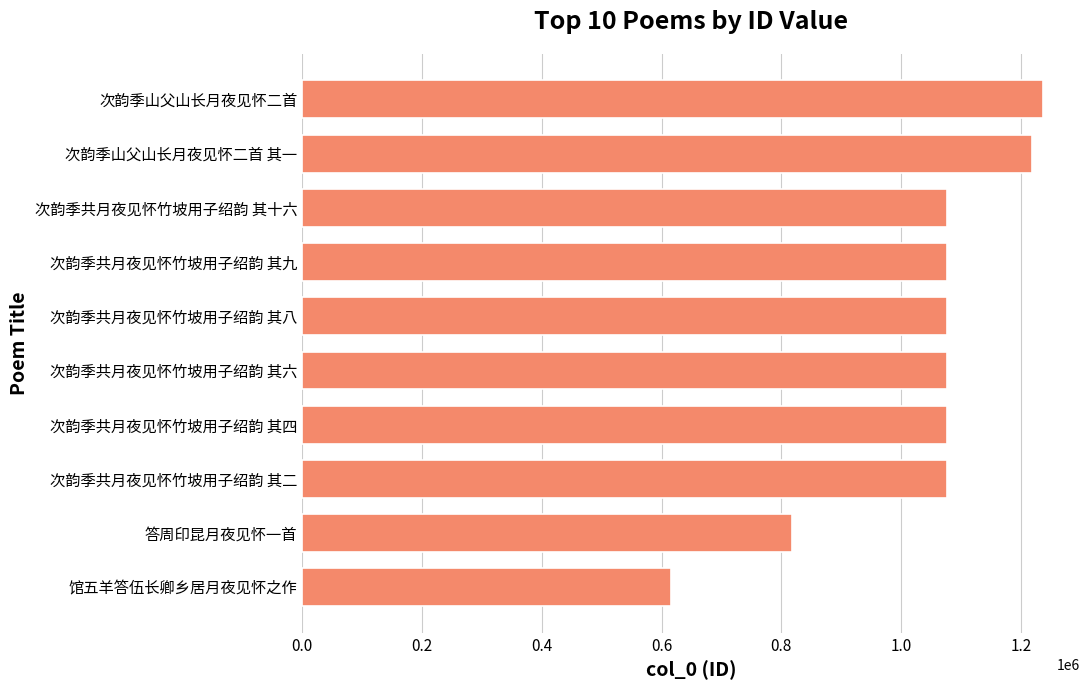

Are the bars horizontal?

Yes